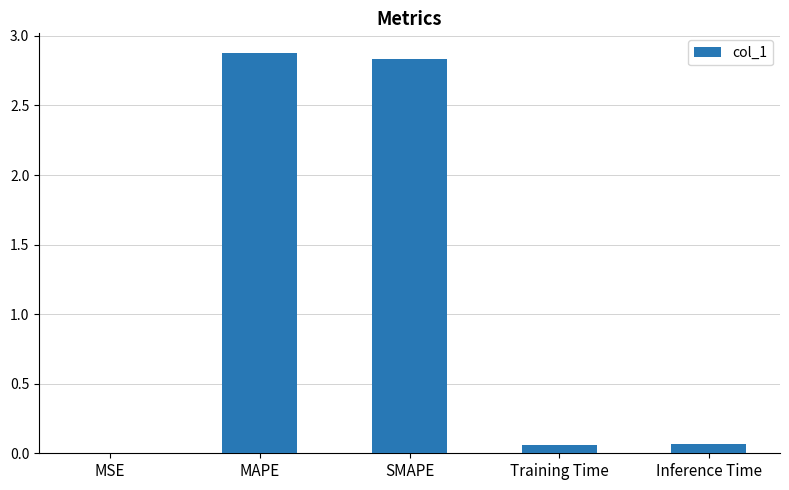

What is the sum of all values?

5.8